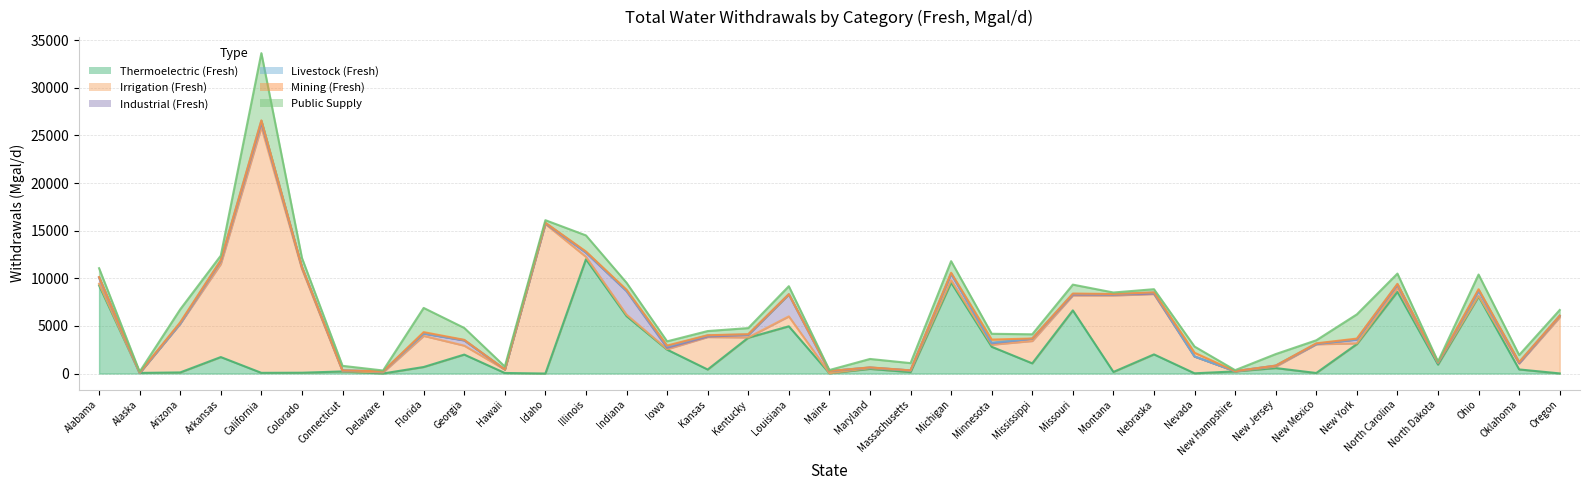

What is the maximum value shown in the chart?

25800.0